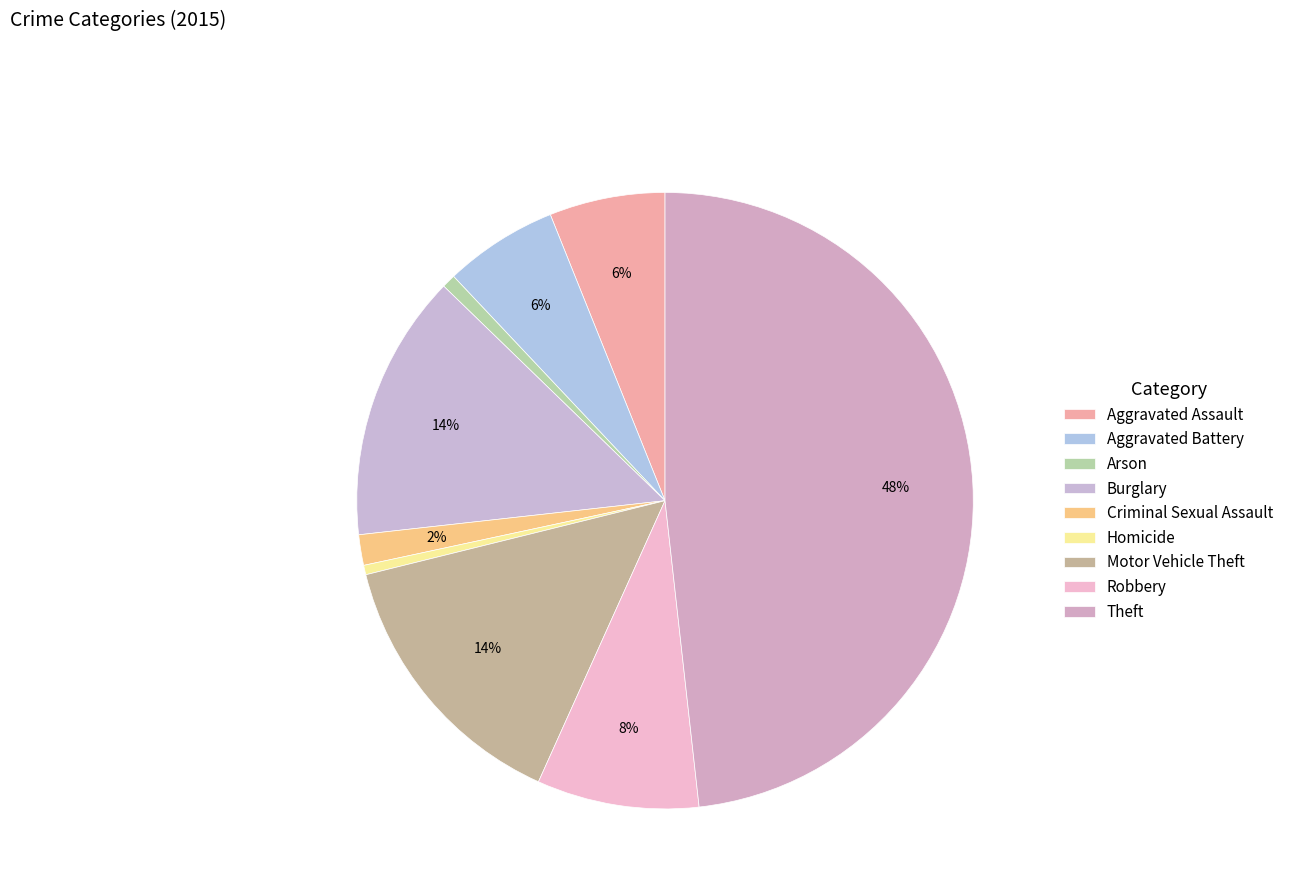

Combined, do Theft and Arson account for over 50%?

No